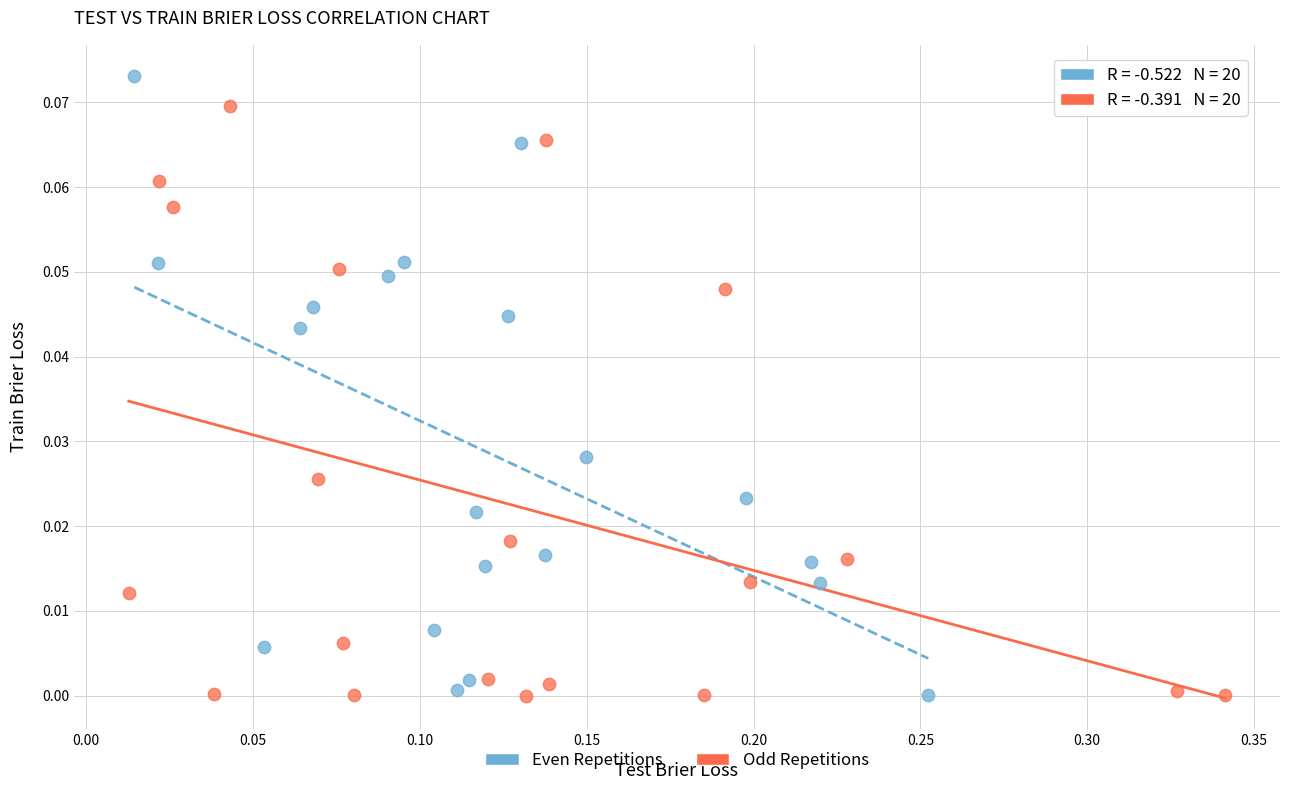

Which series reaches the maximum Y coordinate?

Even Repetitions